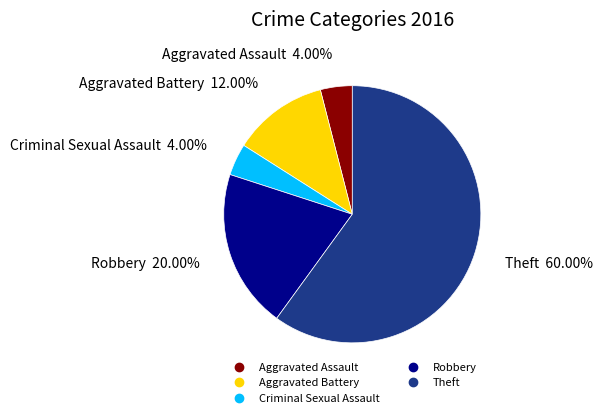

Does Aggravated Assault represent more than half of the total?

No